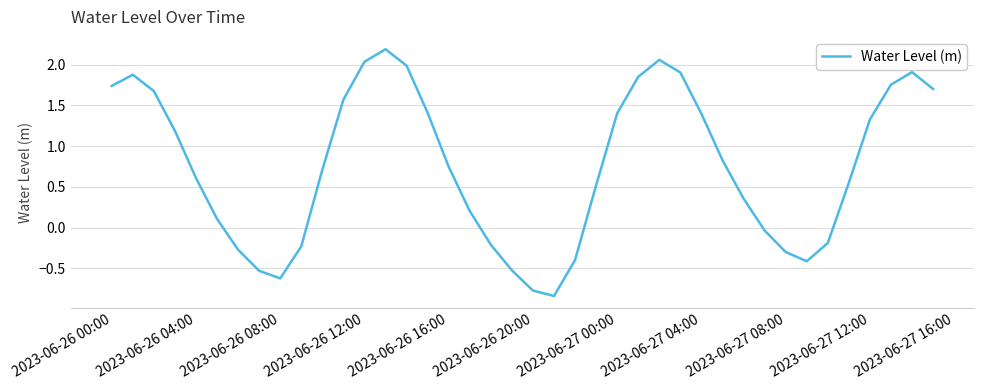

What is the greatest value displayed?

2.2